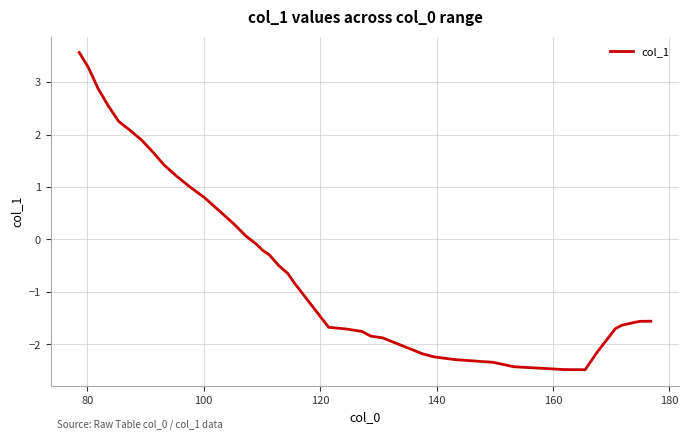

What is the maximum value shown in the chart?

3.6